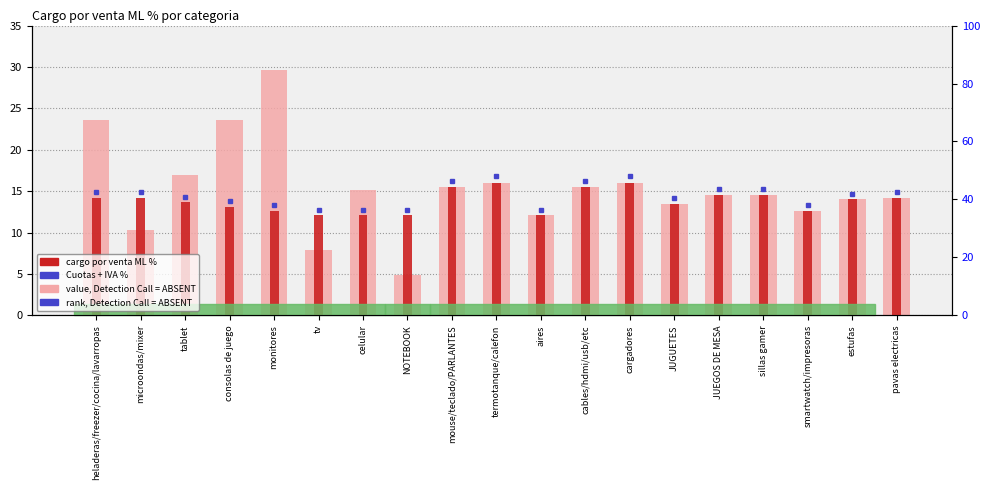

At how many categories does at least one series exceed 35?

19